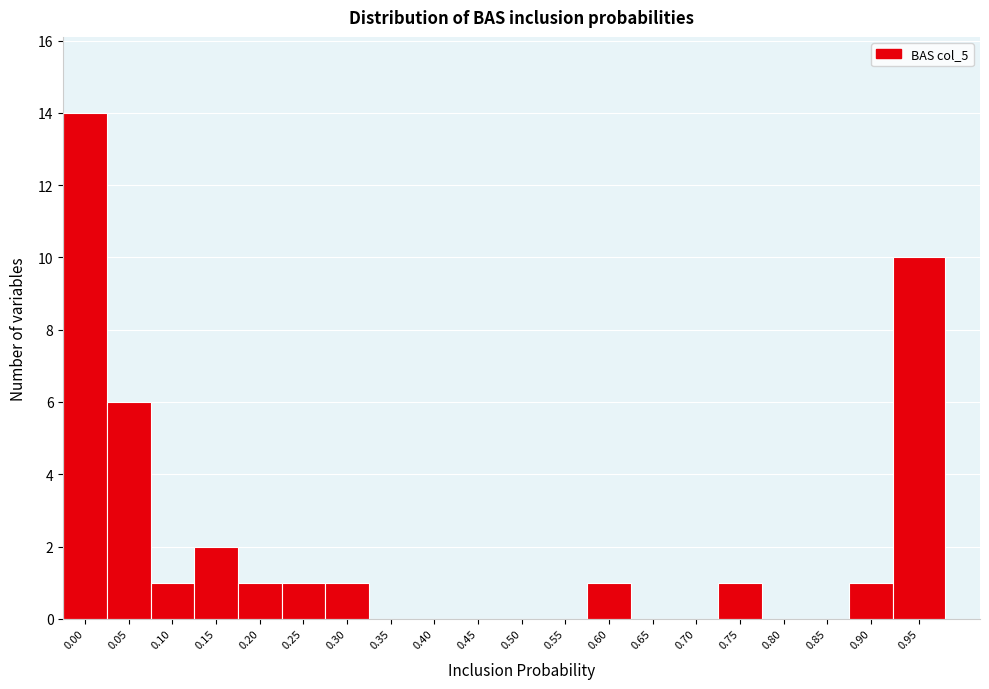

Reading left to right, what are all the values shown in this chart?

0.00=14	0.05=6	0.10=1	0.15=2	0.20=1	0.25=1	0.30=1	0.35=0	0.40=0	0.45=0	0.50=0	0.55=0	0.60=1	0.65=0	0.70=0	0.75=1	0.80=0	0.85=0	0.90=1	0.95=10